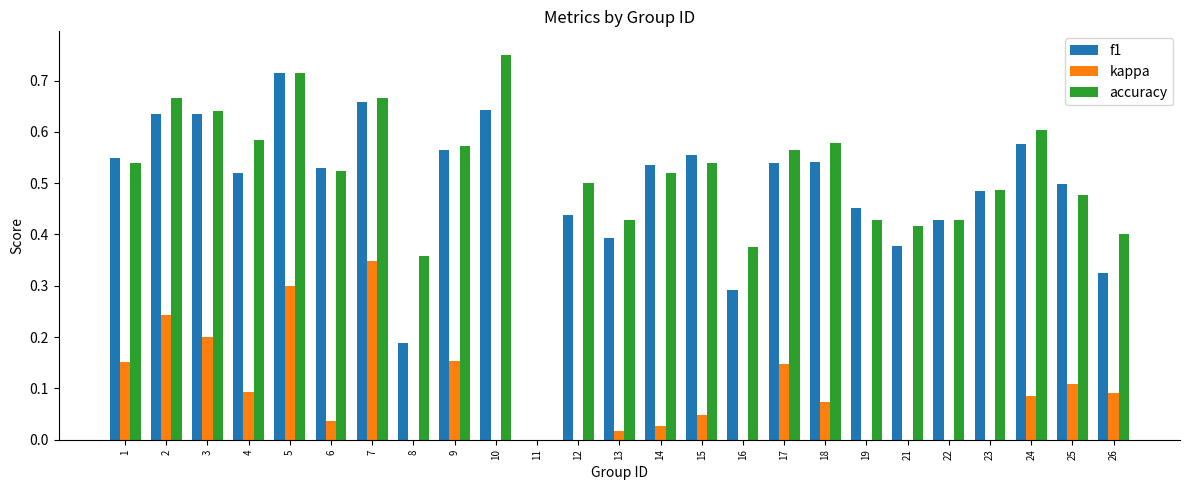

Reading left to right, extract all data points from this chart.

f1: 0.5	0.6	0.6	0.5	0.7	0.5	0.7	0.2	0.6	0.6	0.0	0.4	0.4	0.5	0.6	0.3	0.5	0.5	0.5	0.4	0.4	0.5	0.6	0.5	0.3
kappa: 0.2	0.2	0.2	0.1	0.3	0.0	0.3	0.0	0.2	0.0	0.0	0.0	0.0	0.0	0.0	-0.1	0.1	0.1	-0.1	-0.2	-0.2	-0.0	0.1	0.1	0.1
accuracy: 0.5	0.7	0.6	0.6	0.7	0.5	0.7	0.4	0.6	0.8	0.0	0.5	0.4	0.5	0.5	0.4	0.6	0.6	0.4	0.4	0.4	0.5	0.6	0.5	0.4